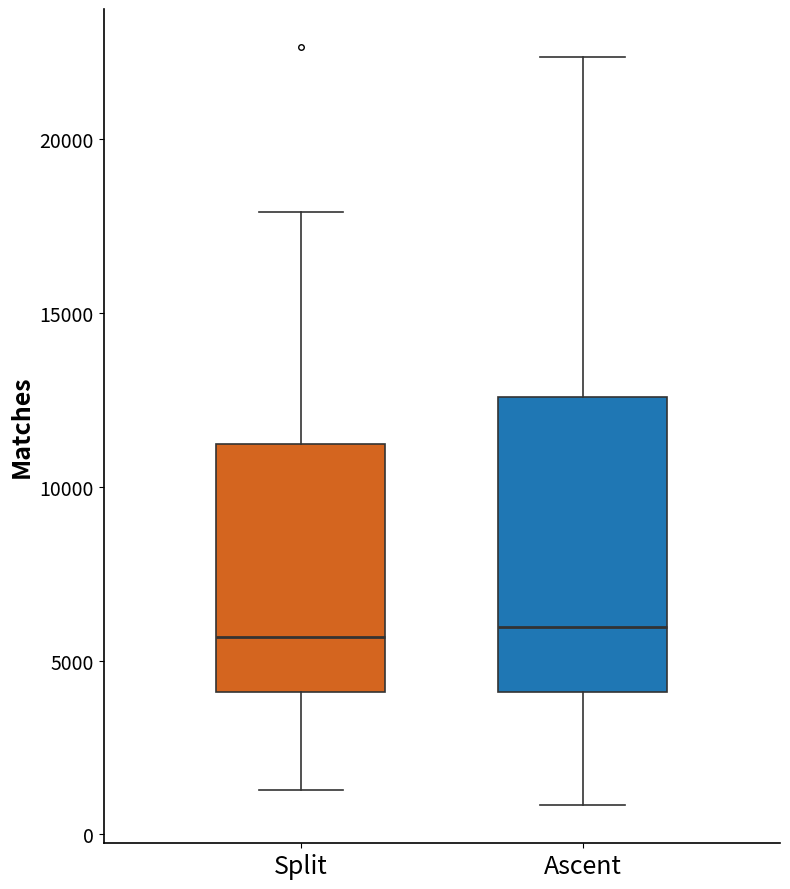

Reading left to right, transcribe this box plot: for each box, give where its median line is, the range the box spans, and where its two whiskers end, as read against the y-axis. The values are not printed on the chart, so give them approximately, as read against the axis.

Split: median 5500, box 4000 to 11000, whiskers 1500 to 18000
Ascent: median 6000, box 4000 to 12500, whiskers 1000 to 22500